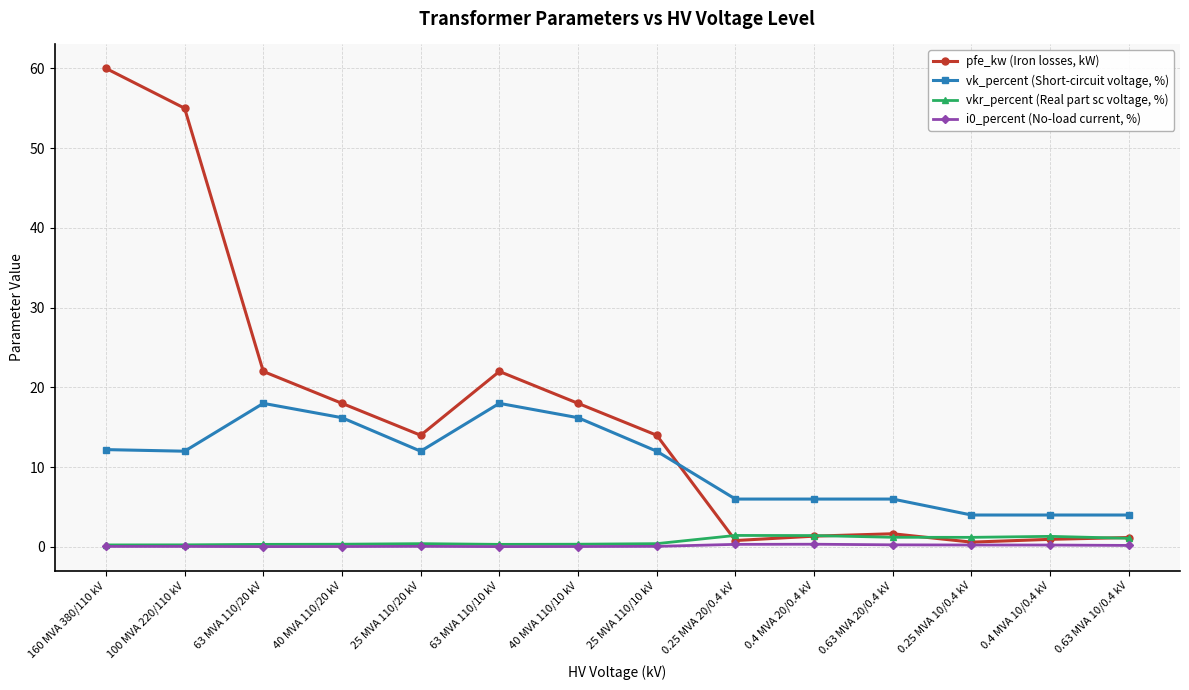

True or false: vk_percent (Short-circuit voltage, %) has more than 1 points higher than both neighbors.

True